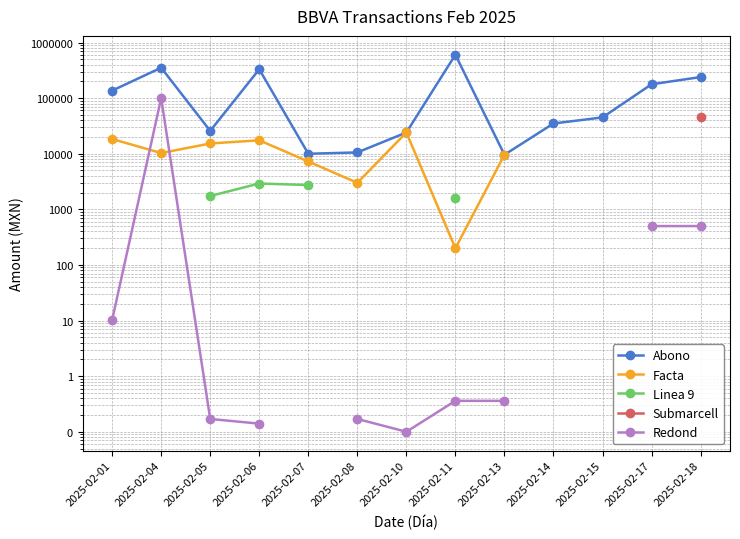

Which series has the largest total across all categories?

Abono